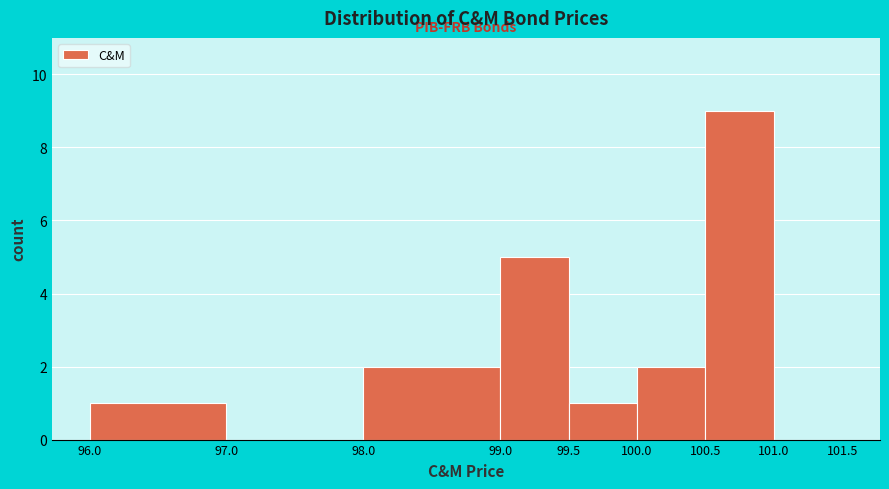

Reading left to right, list every bar in this chart as the range it spans on the x-axis followed by its height. The values are not printed on the chart, so give them approximately, as read against the axis.

96.0 to 97.0: 1
97.0 to 98.0: 0
98.0 to 99.0: 2
99.0 to 99.5: 5
99.5 to 100.0: 1
100.0 to 100.5: 2
100.5 to 101.0: 9
101.0 to 101.5: 0